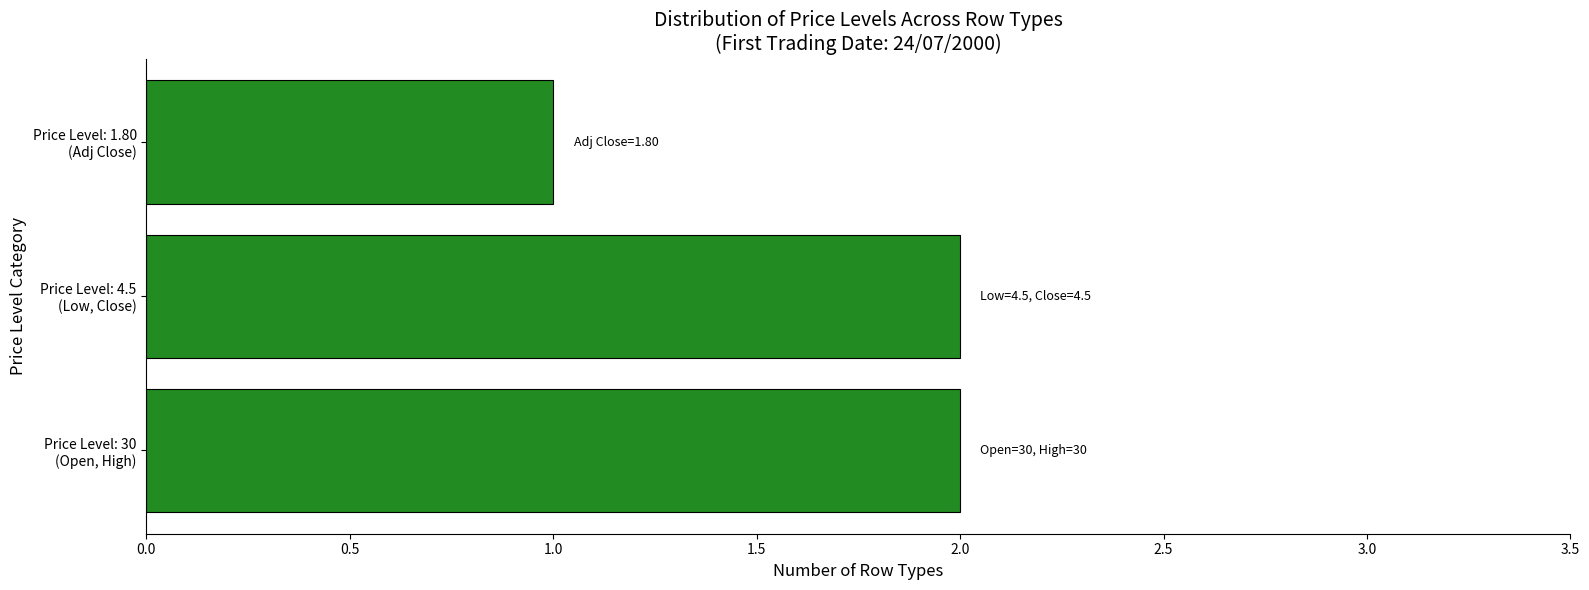

What is the maximum value shown in the chart?

2